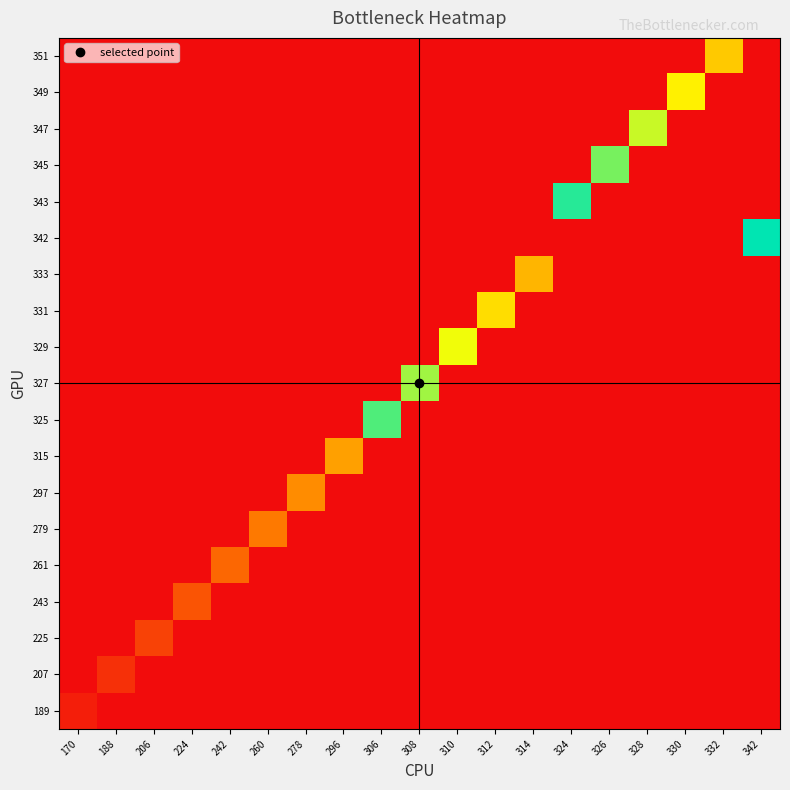

Reading left to right, list all the values displayed in this chart.

189: 170=18	188=0	206=0	224=0	242=0	260=0	278=0	296=0	306=0	308=0	310=0	312=0	314=0	324=0	326=0	328=0	330=0	332=0	342=0
207: 170=0	188=36	206=0	224=0	242=0	260=0	278=0	296=0	306=0	308=0	310=0	312=0	314=0	324=0	326=0	328=0	330=0	332=0	342=0
225: 170=0	188=0	206=54	224=0	242=0	260=0	278=0	296=0	306=0	308=0	310=0	312=0	314=0	324=0	326=0	328=0	330=0	332=0	342=0
243: 170=0	188=0	206=0	224=72	242=0	260=0	278=0	296=0	306=0	308=0	310=0	312=0	314=0	324=0	326=0	328=0	330=0	332=0	342=0
261: 170=0	188=0	206=0	224=0	242=90	260=0	278=0	296=0	306=0	308=0	310=0	312=0	314=0	324=0	326=0	328=0	330=0	332=0	342=0
279: 170=0	188=0	206=0	224=0	242=0	260=108	278=0	296=0	306=0	308=0	310=0	312=0	314=0	324=0	326=0	328=0	330=0	332=0	342=0
297: 170=0	188=0	206=0	224=0	242=0	260=0	278=126	296=0	306=0	308=0	310=0	312=0	314=0	324=0	326=0	328=0	330=0	332=0	342=0
315: 170=0	188=0	206=0	224=0	242=0	260=0	278=0	296=144	306=0	308=0	310=0	312=0	314=0	324=0	326=0	328=0	330=0	332=0	342=0
325: 170=0	188=0	206=0	224=0	242=0	260=0	278=0	296=0	306=306	308=0	310=0	312=0	314=0	324=0	326=0	328=0	330=0	332=0	342=0
327: 170=0	188=0	206=0	224=0	242=0	260=0	278=0	296=0	306=0	308=270	310=0	312=0	314=0	324=0	326=0	328=0	330=0	332=0	342=0
329: 170=0	188=0	206=0	224=0	242=0	260=0	278=0	296=0	306=0	308=0	310=234	312=0	314=0	324=0	326=0	328=0	330=0	332=0	342=0
331: 170=0	188=0	206=0	224=0	242=0	260=0	278=0	296=0	306=0	308=0	310=0	312=198	314=0	324=0	326=0	328=0	330=0	332=0	342=0
333: 170=0	188=0	206=0	224=0	242=0	260=0	278=0	296=0	306=0	308=0	310=0	312=0	314=162	324=0	326=0	328=0	330=0	332=0	342=0
342: 170=0	188=0	206=0	224=0	242=0	260=0	278=0	296=0	306=0	308=0	310=0	312=0	314=0	324=0	326=0	328=0	330=0	332=0	342=342
343: 170=0	188=0	206=0	224=0	242=0	260=0	278=0	296=0	306=0	308=0	310=0	312=0	314=0	324=324	326=0	328=0	330=0	332=0	342=0
345: 170=0	188=0	206=0	224=0	242=0	260=0	278=0	296=0	306=0	308=0	310=0	312=0	314=0	324=0	326=288	328=0	330=0	332=0	342=0
347: 170=0	188=0	206=0	224=0	242=0	260=0	278=0	296=0	306=0	308=0	310=0	312=0	314=0	324=0	326=0	328=252	330=0	332=0	342=0
349: 170=0	188=0	206=0	224=0	242=0	260=0	278=0	296=0	306=0	308=0	310=0	312=0	314=0	324=0	326=0	328=0	330=216	332=0	342=0
351: 170=0	188=0	206=0	224=0	242=0	260=0	278=0	296=0	306=0	308=0	310=0	312=0	314=0	324=0	326=0	328=0	330=0	332=180	342=0